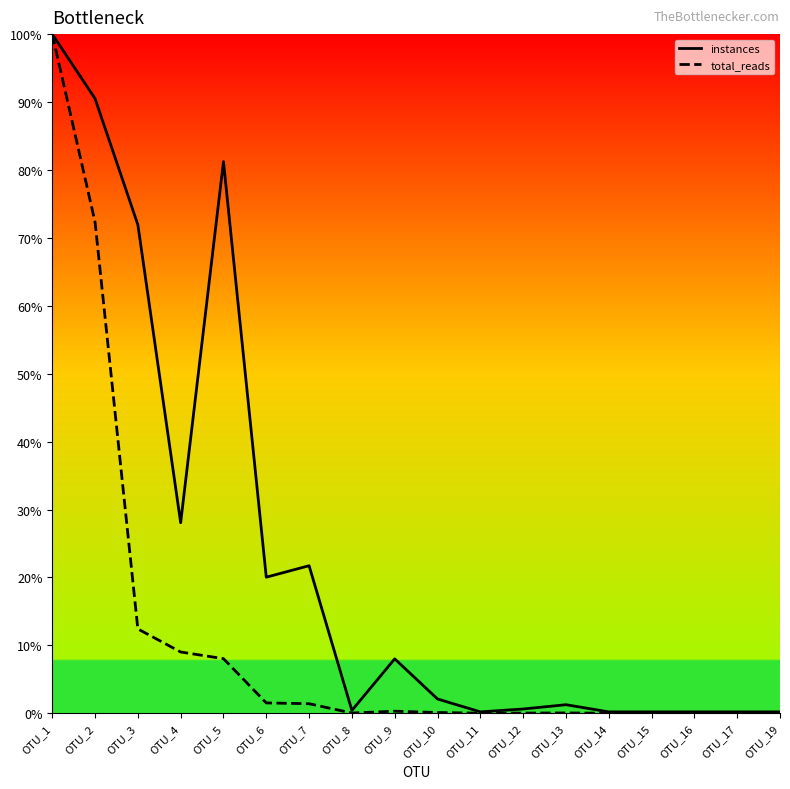

Where is the first local maximum for instances?

OTU_5